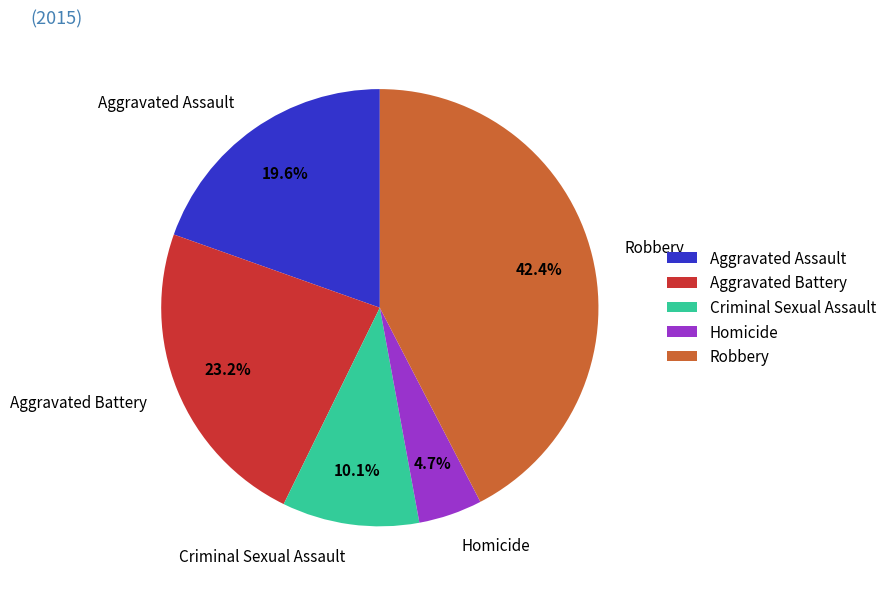

Which category has the biggest portion of the pie?

Robbery